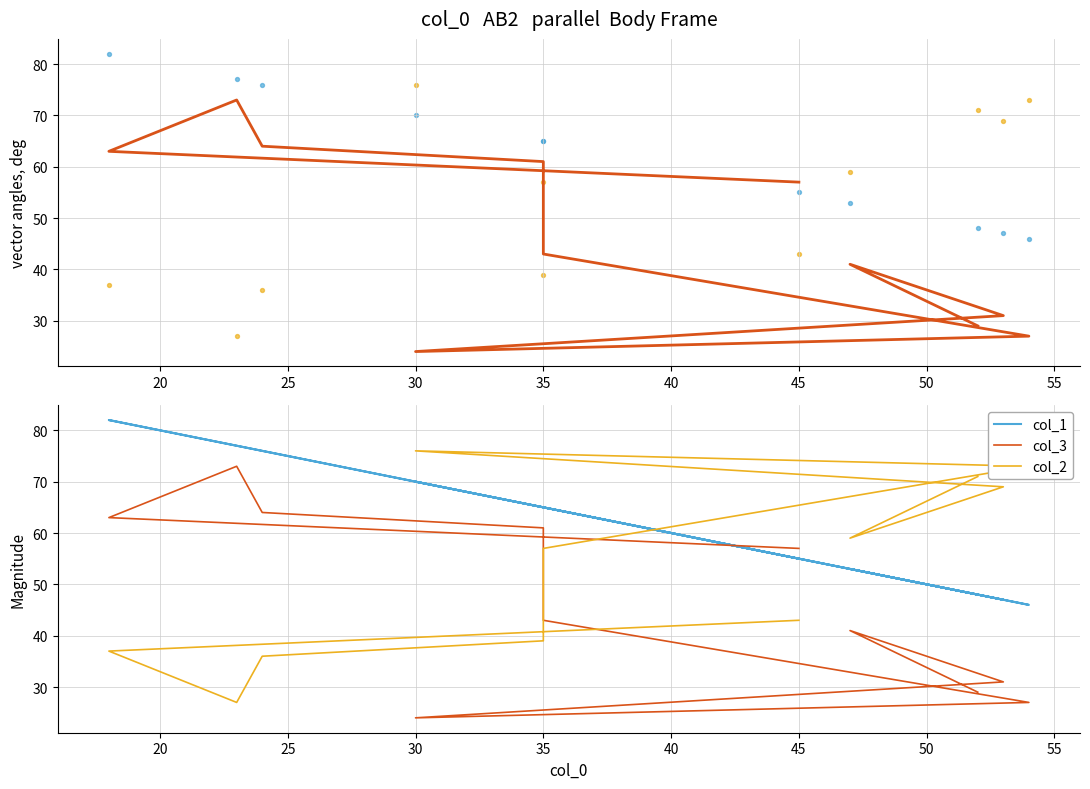

Which series has the largest total across all categories?

col_1